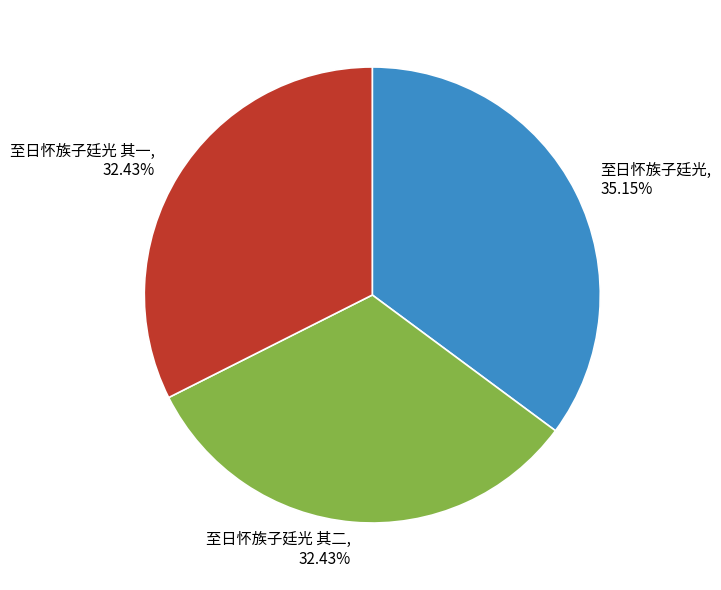

Is there any slice that represents more than half of the pie?

No